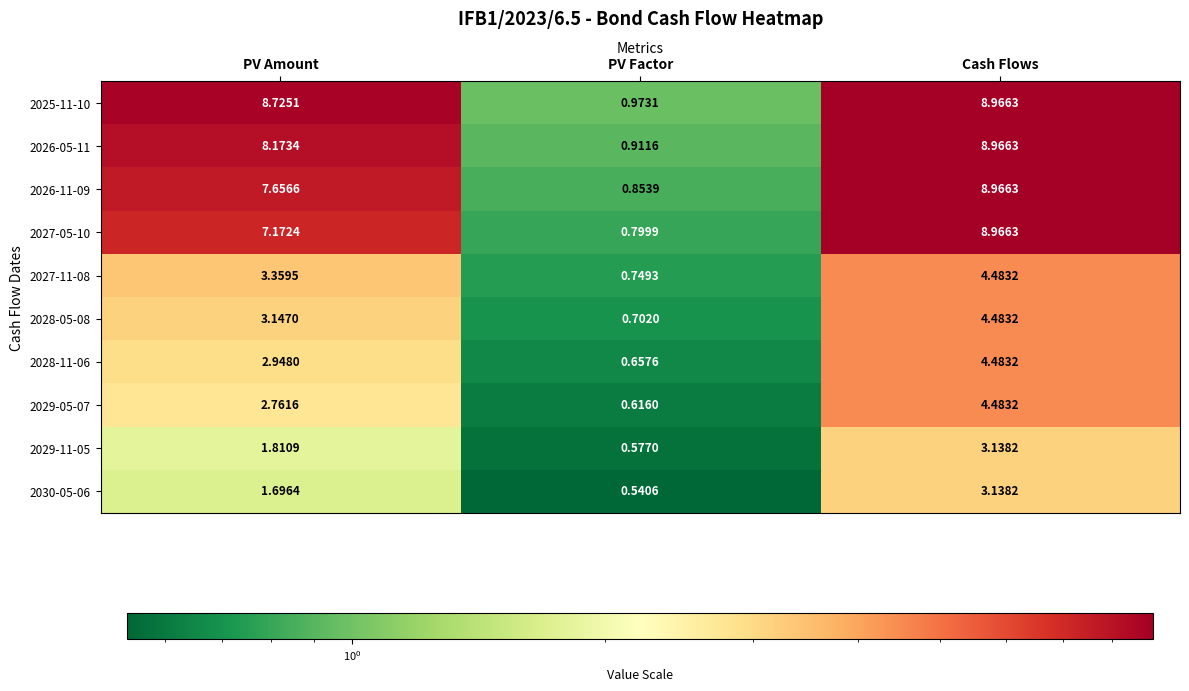

Between PV Factor and Cash Flows, which series saw the biggest shift?

2027-05-10